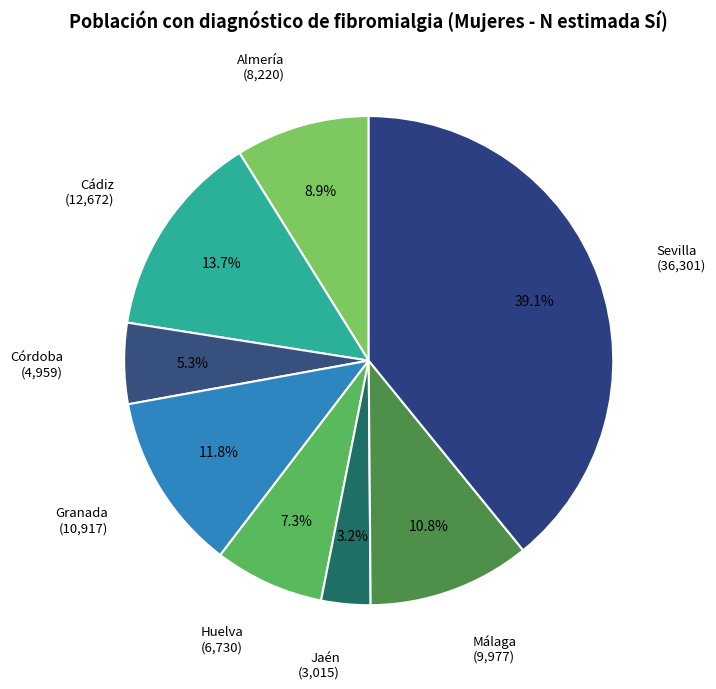

Count the number of slices in the pie.

8